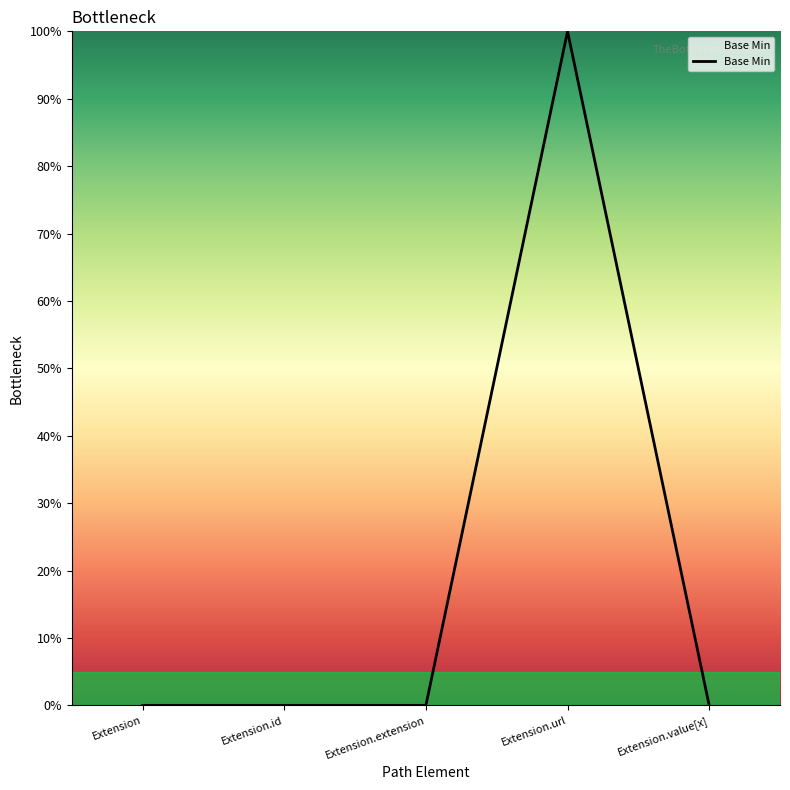

At which label is the value closest to 0?

Extension